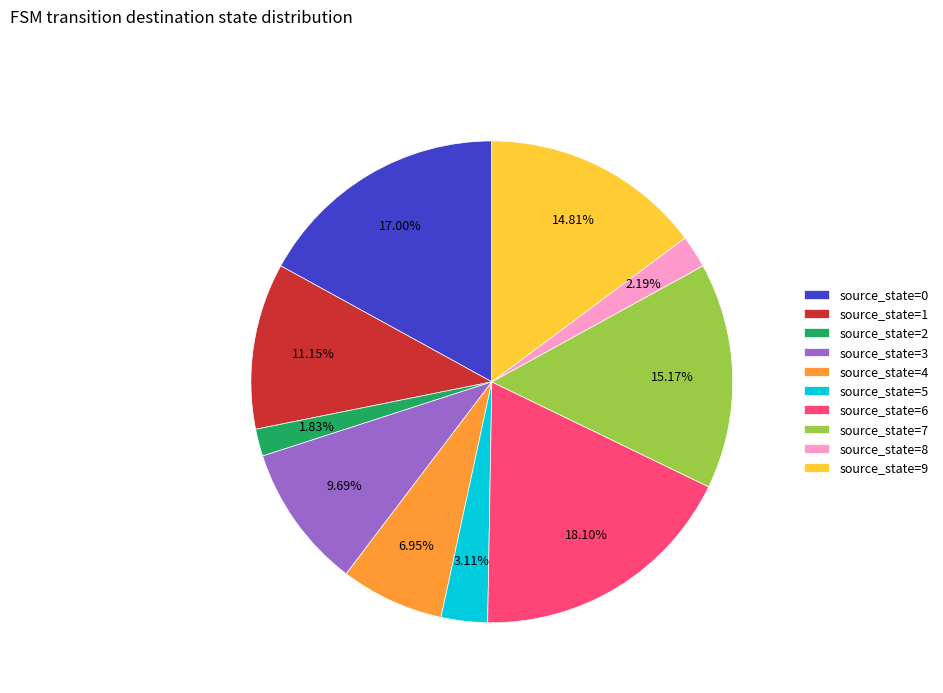

How many slices are in this pie chart?

10